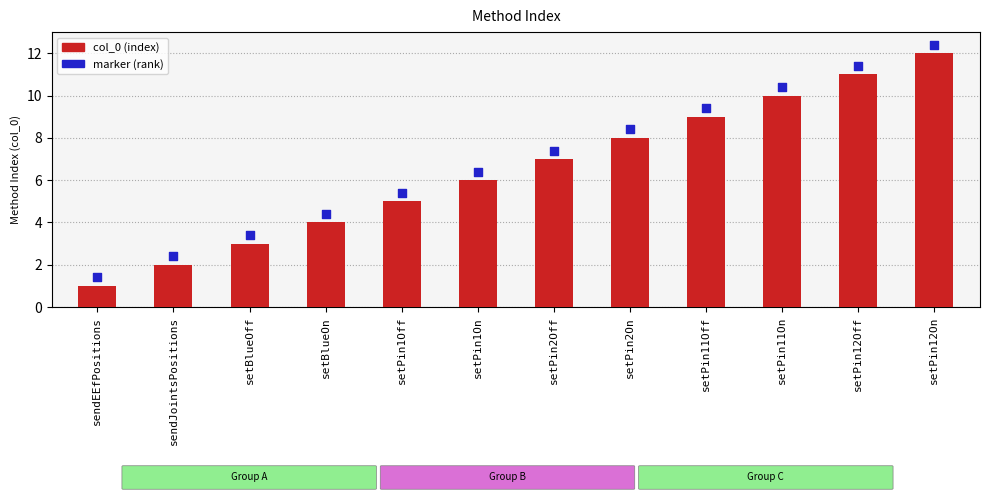

At how many categories does at least one series exceed 5?

8